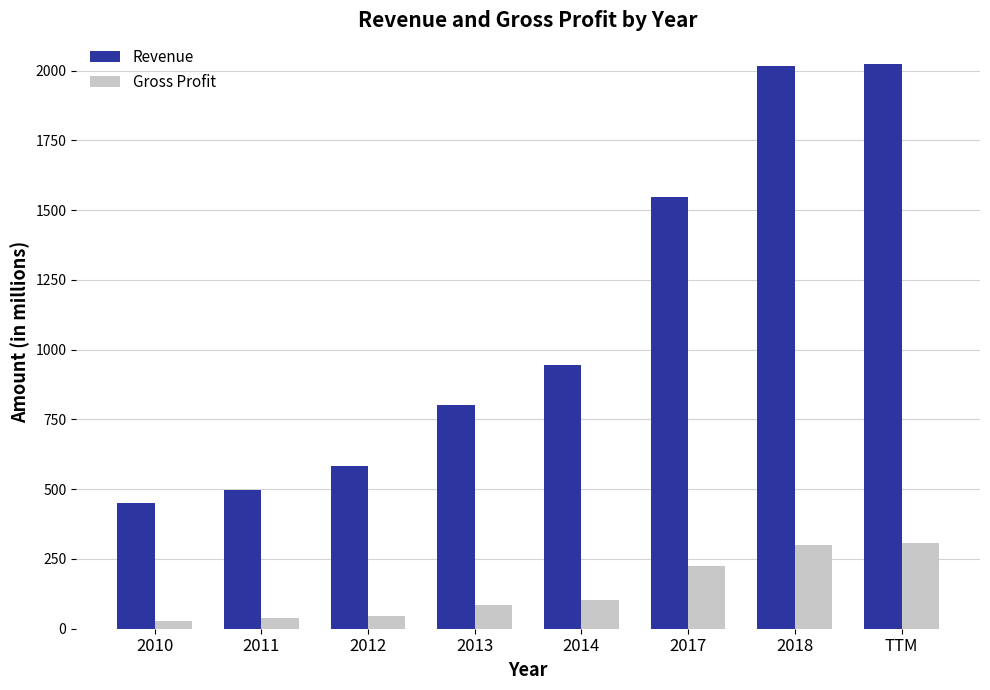

At how many categories does at least one series exceed 1038?

3